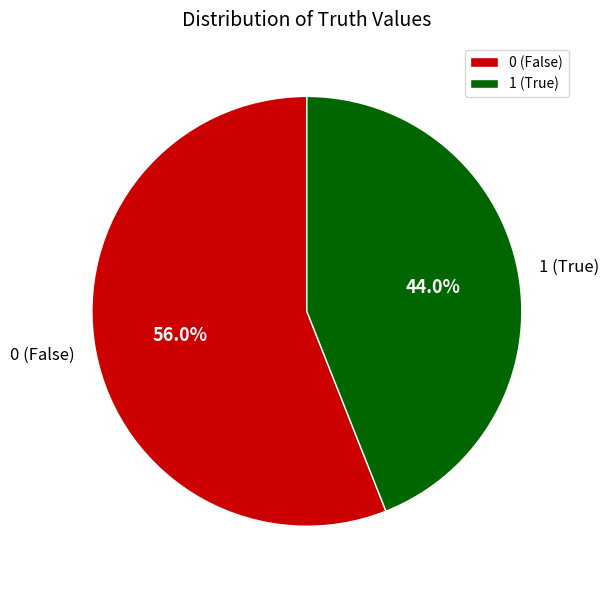

Combined, what portion of the pie is 1 (True) and 0 (False)?

100.0%